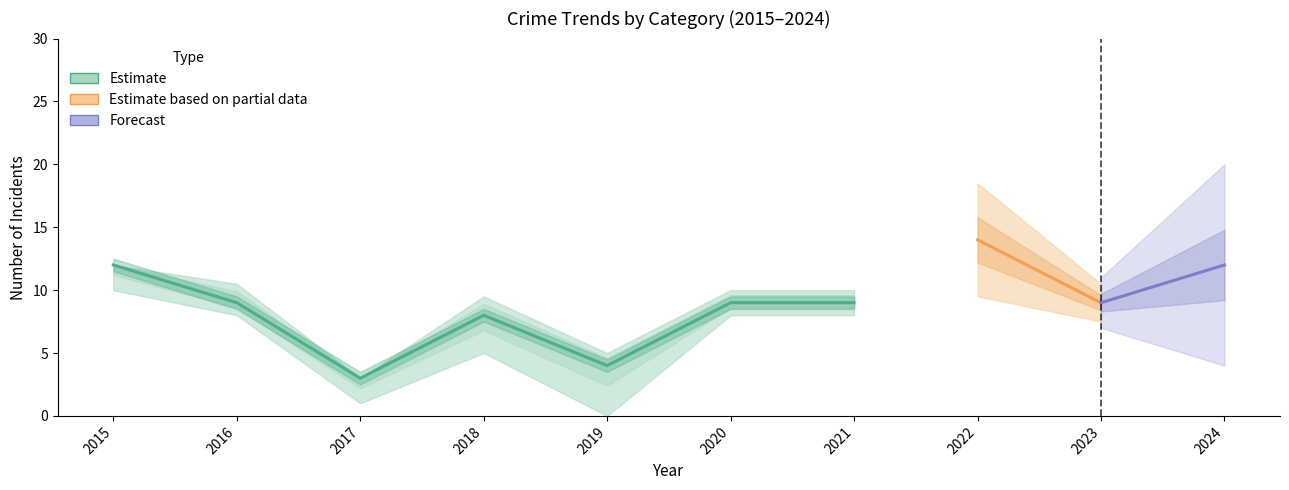

What is the difference between the maximum and minimum values in the Robbery series?

11